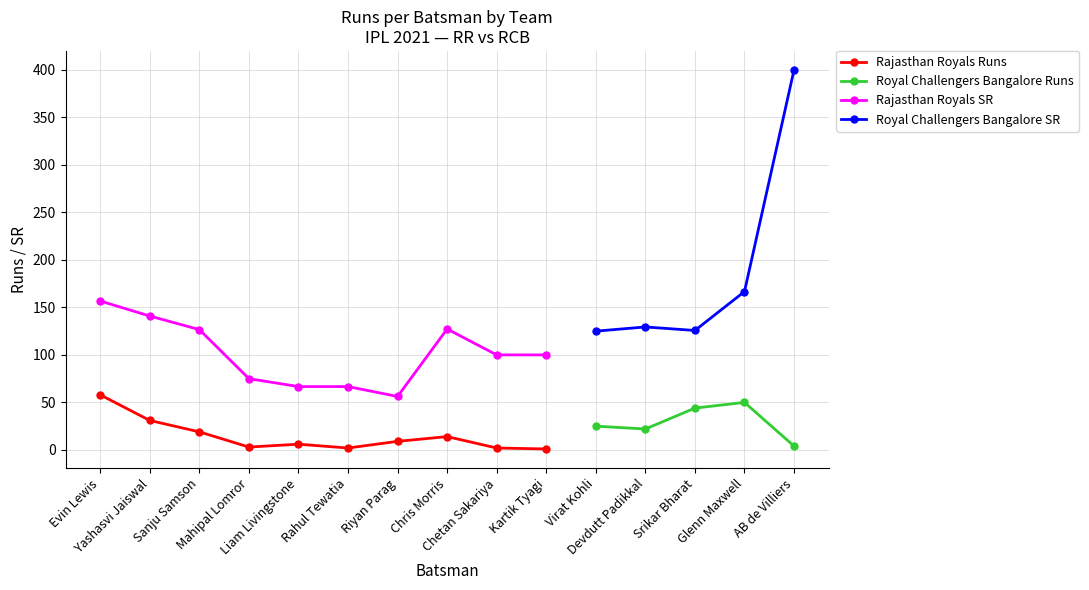

What is the sum of all Rajasthan Royals Runs values?

145.0